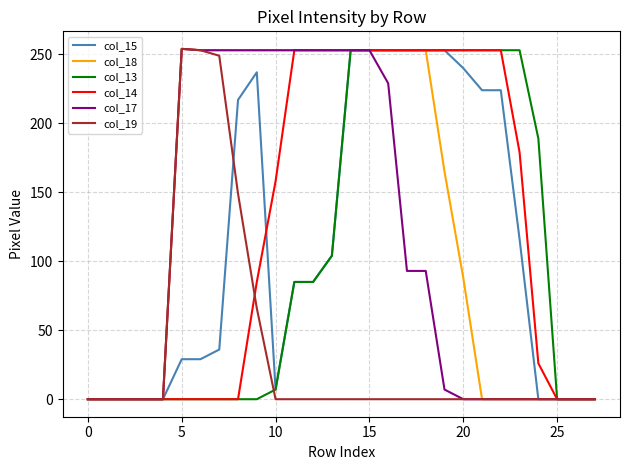

What is the maximum value for col_14?

253